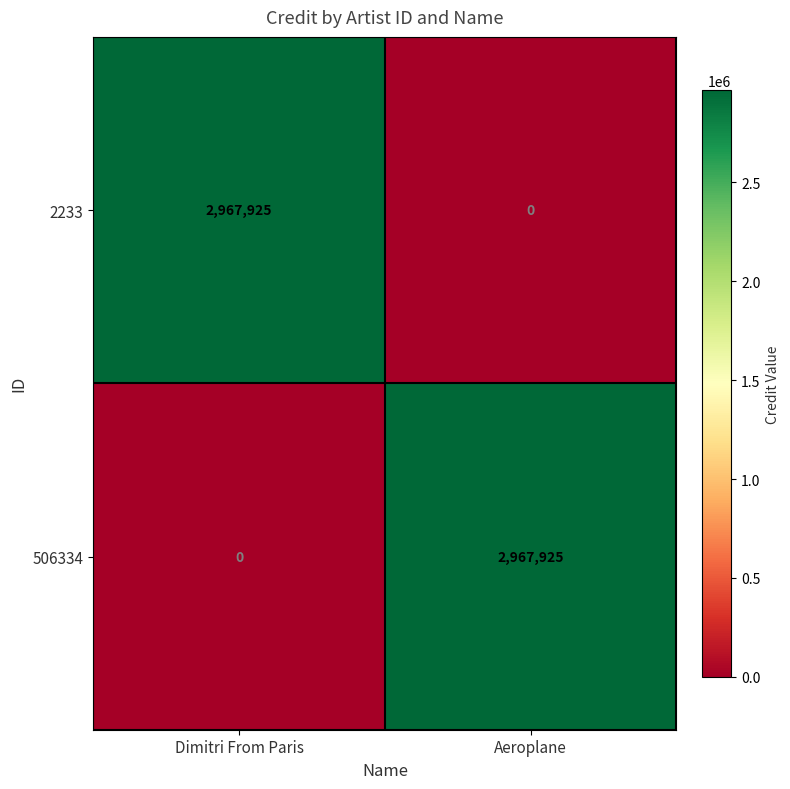

Count the number of data series in this chart.

2